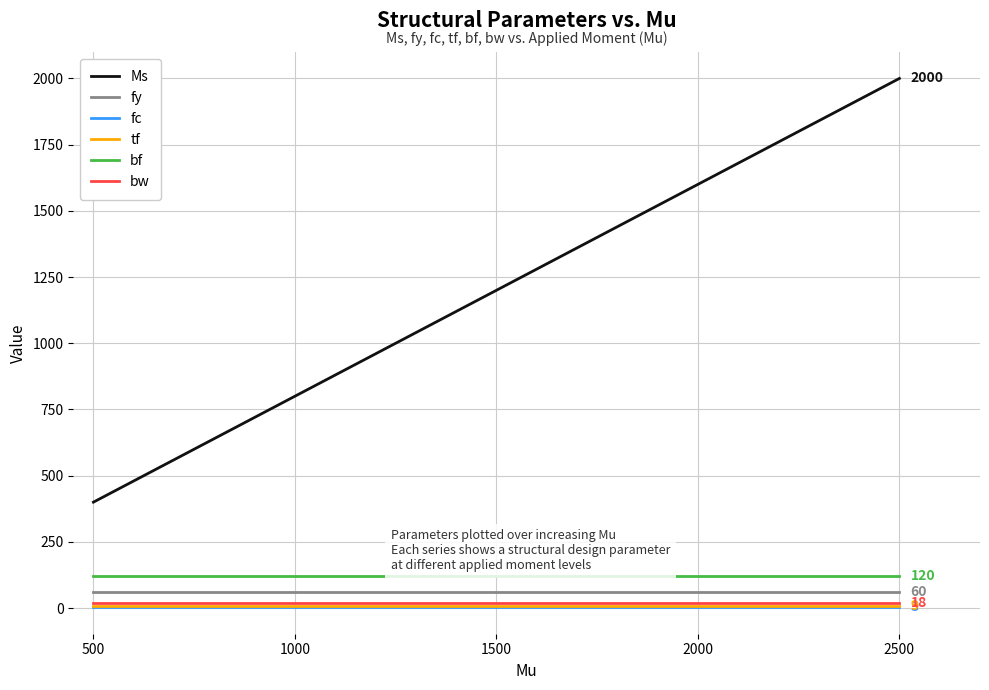

What is the highest value of the tf series?

9